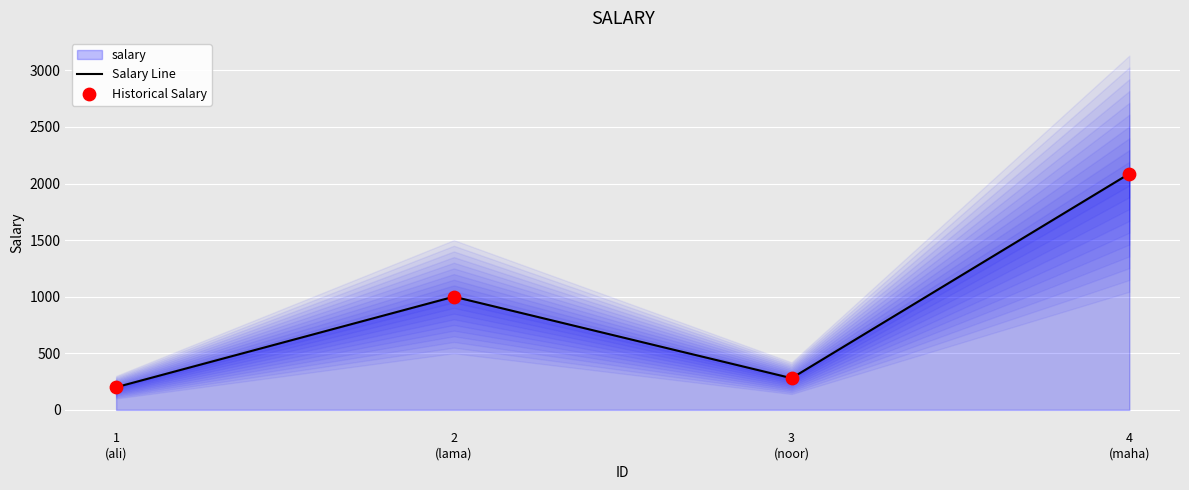

Which series reaches the minimum Y coordinate?

Salary Line